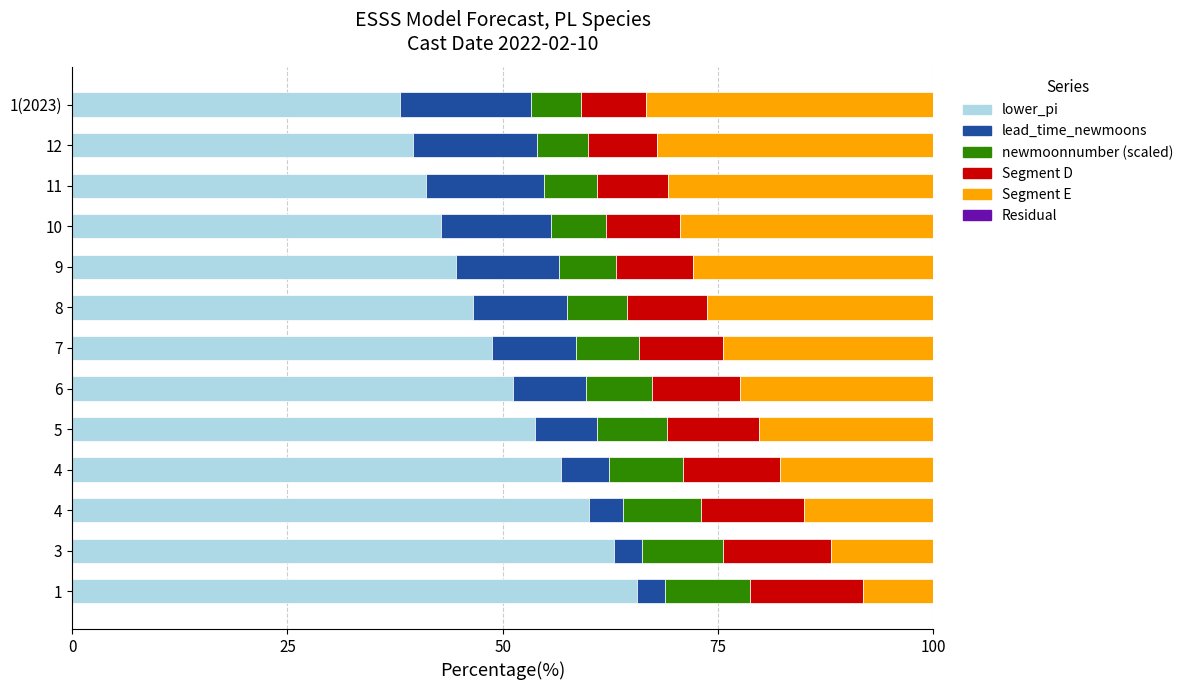

How many distinct data groups are displayed?

6